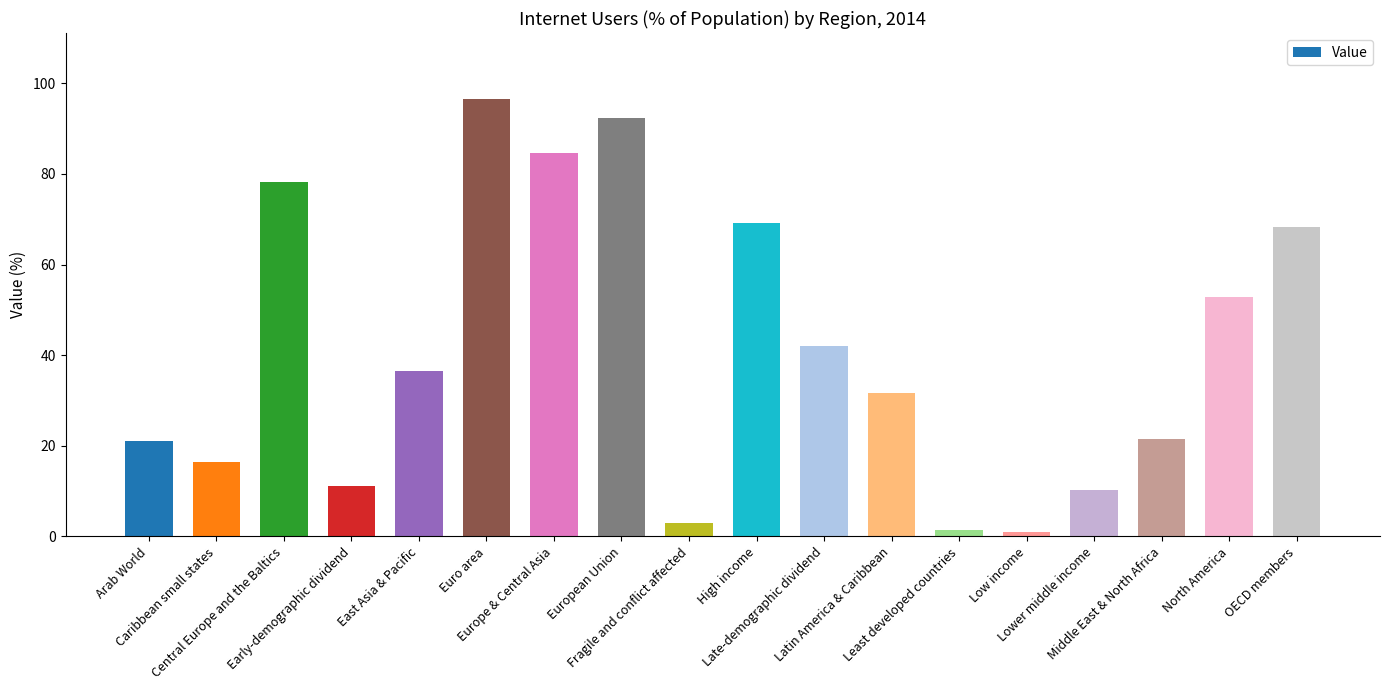

What is the label of the 10th bar from the left?

High income